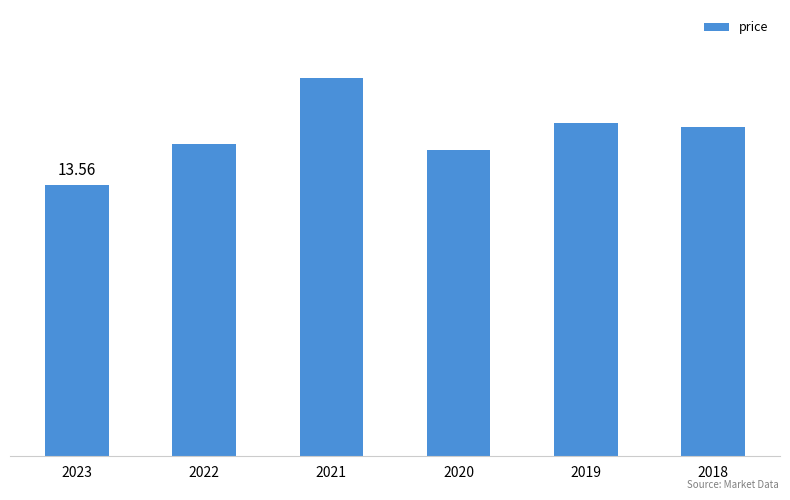

What is the sum of all values?

96.5